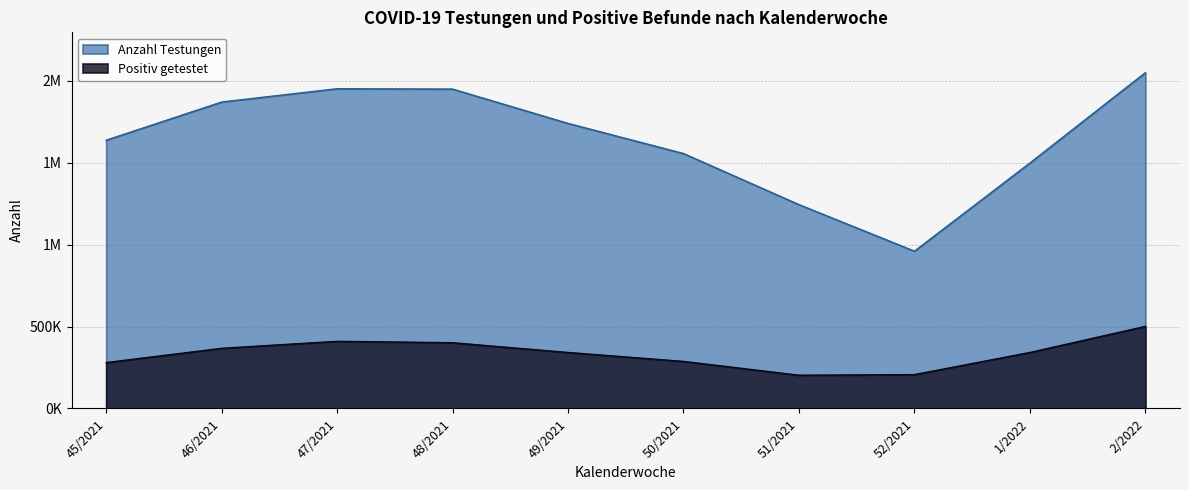

At which category does Anzahl Testungen reach its first local peak?

47/2021